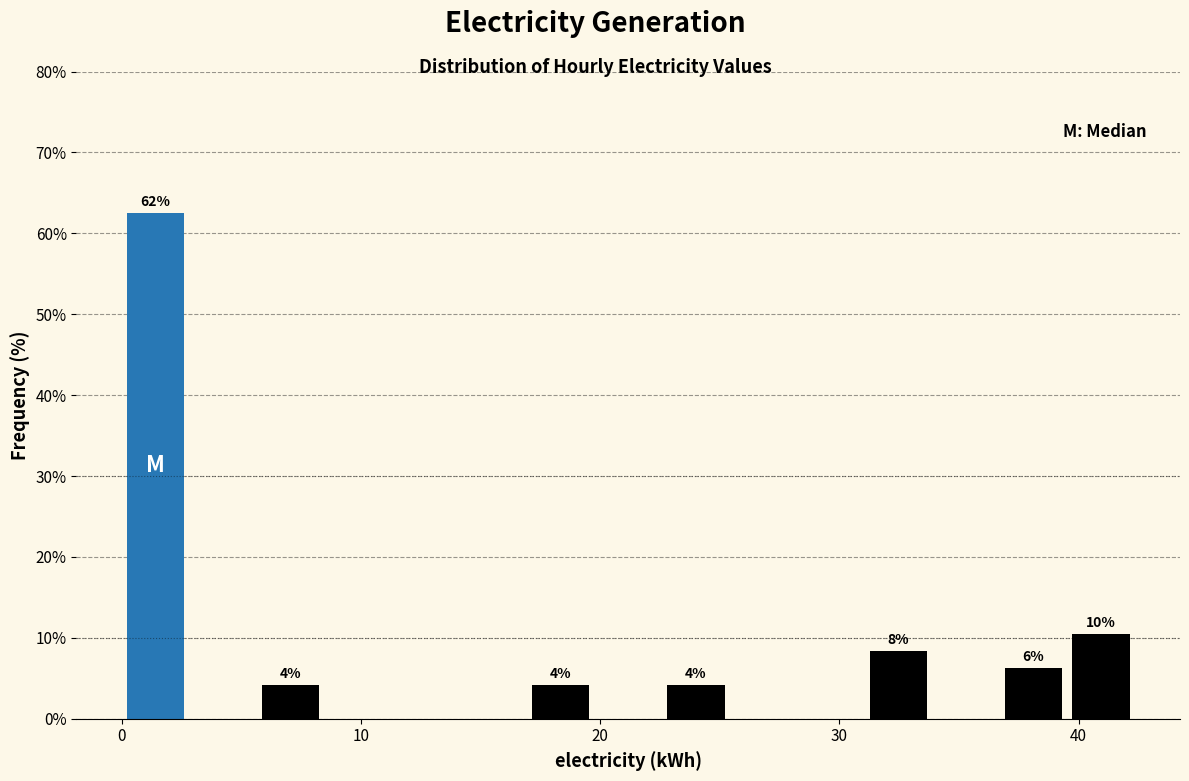

Read against the x-axis, roughly where is the centre of the tallest bar?

1